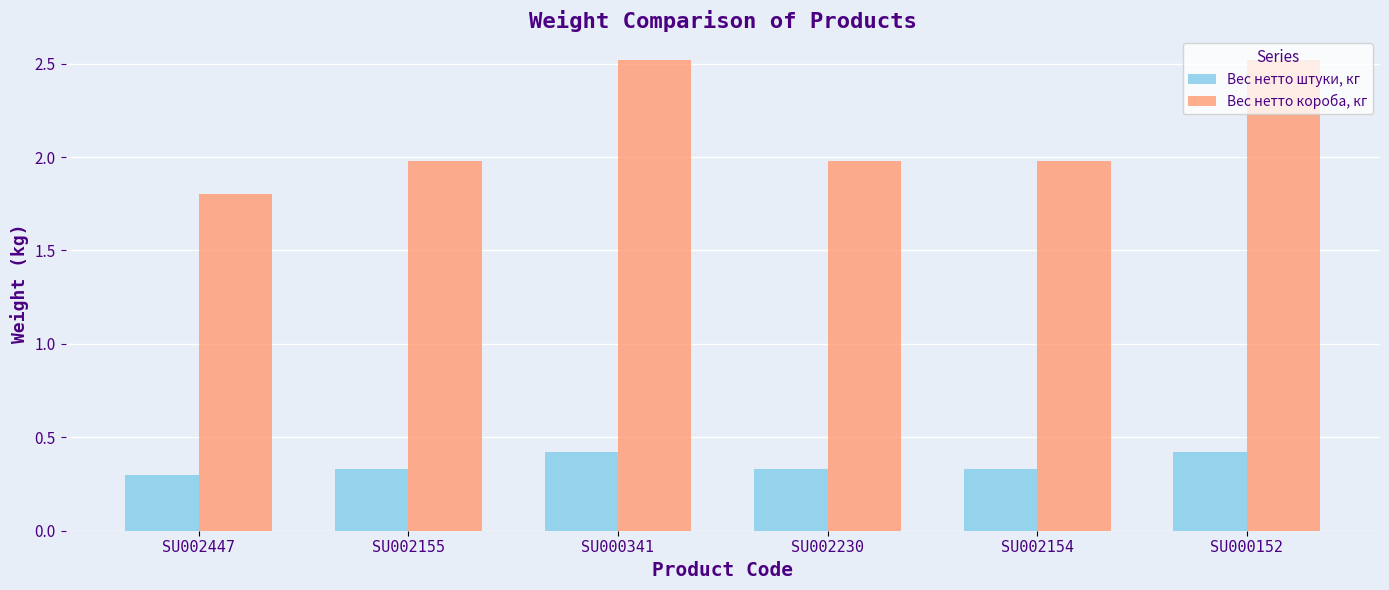

What is the maximum value for Вес нетто штуки, кг?

0.4